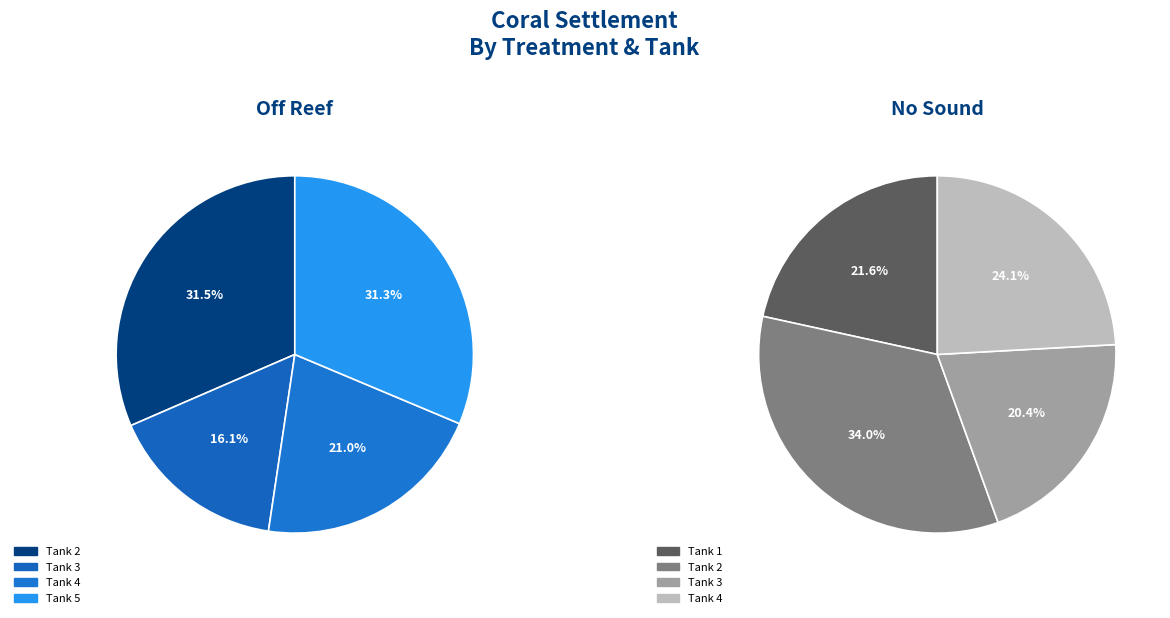

Does 4 represent more than half of the total?

No